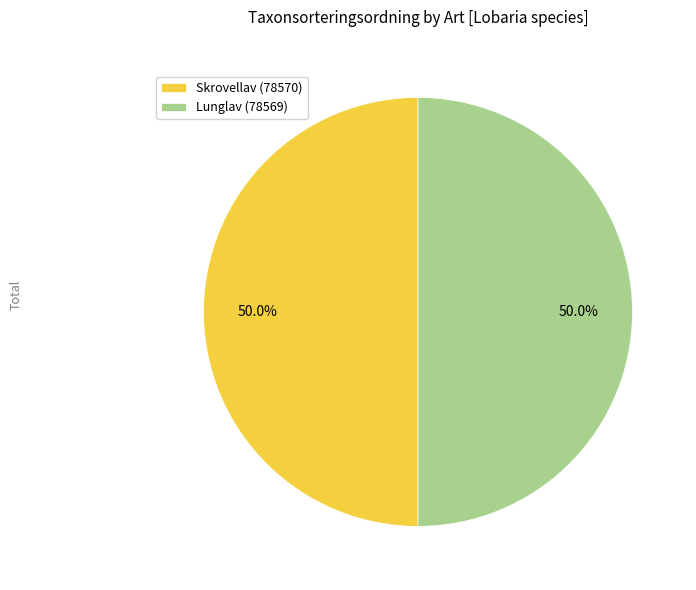

Is the sum of Lunglav (78569) and Skrovellav (78570) greater than half?

Yes